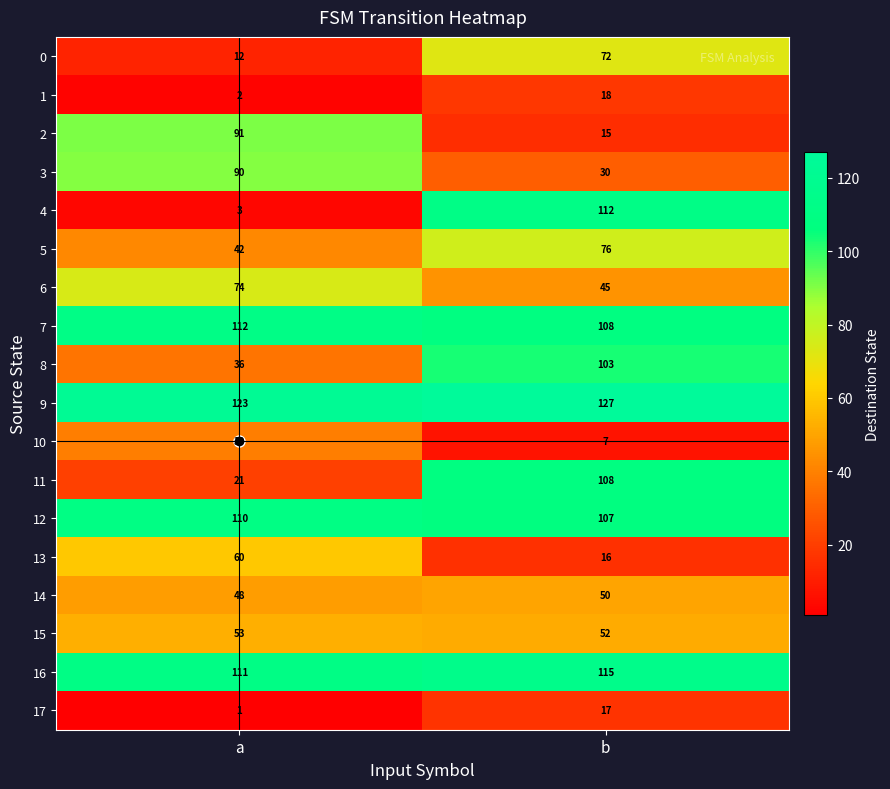

What is the sum of all 4 values?

115